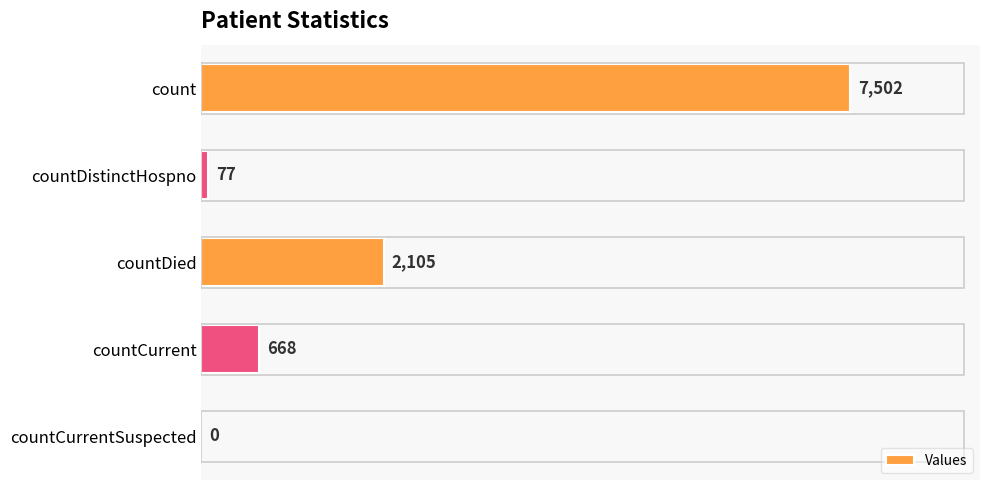

The chart shows a value of 0 at countCurrentSuspected. True or false?

True